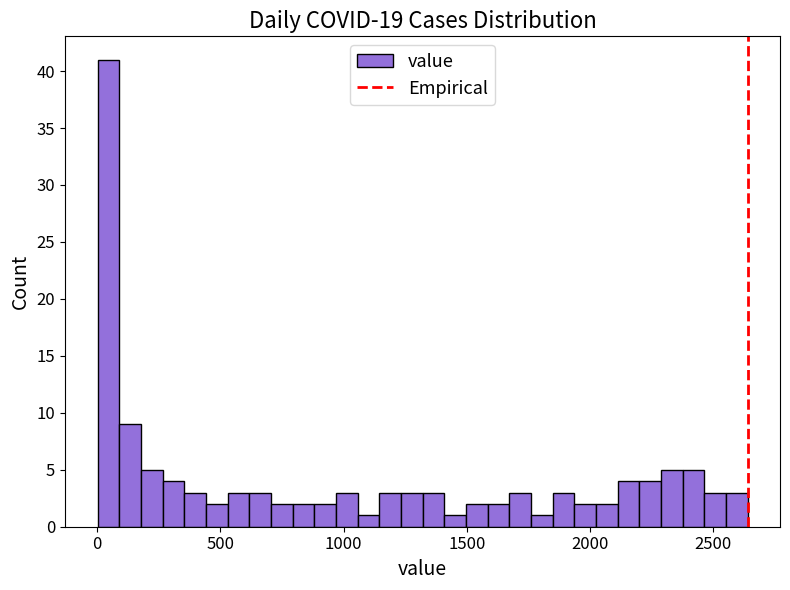

Around what value on the x-axis is the tallest bar? Give the approximate position of its centre, as read against the axis.

50